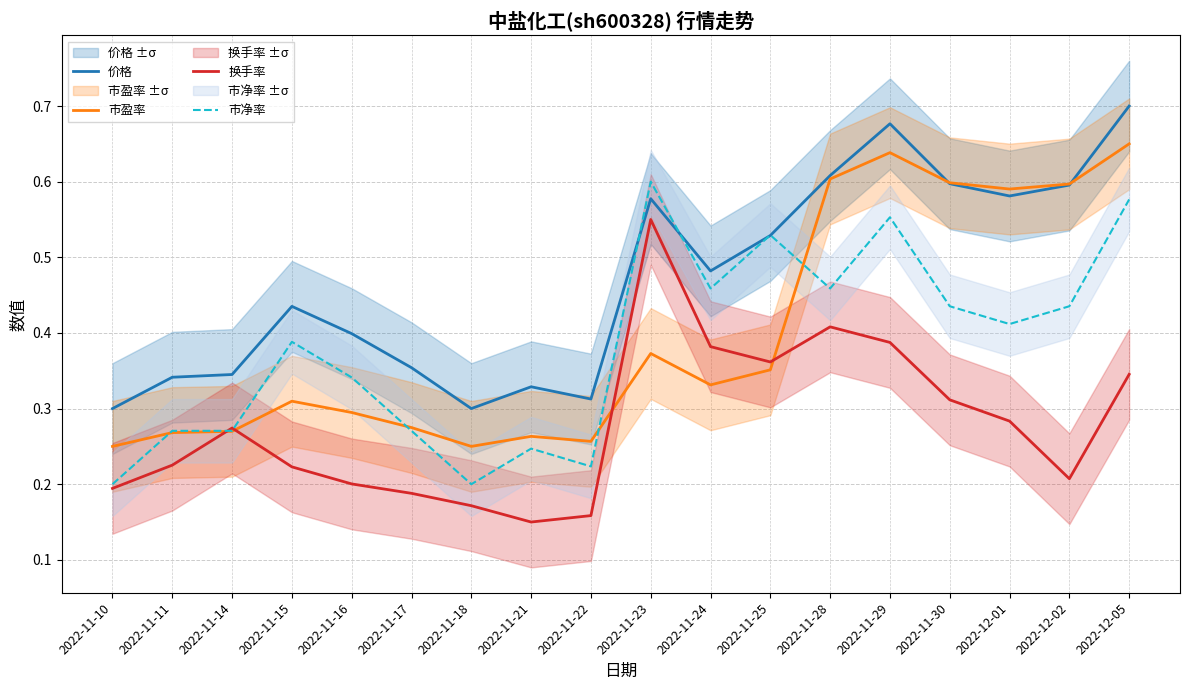

What is the sum of the 换手率 values at 2022-12-02 and 2022-12-01?

0.5